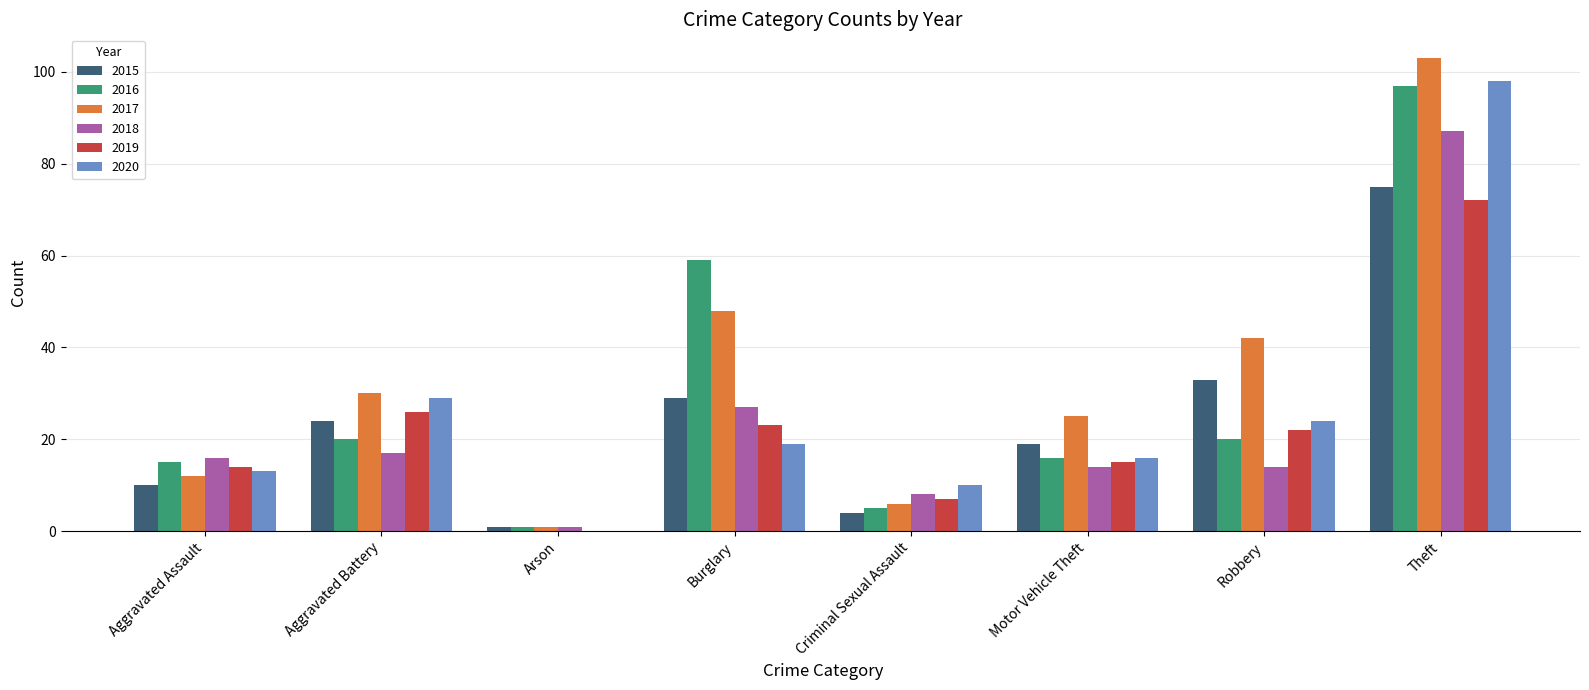

What is the average value of the 2015 series?

24